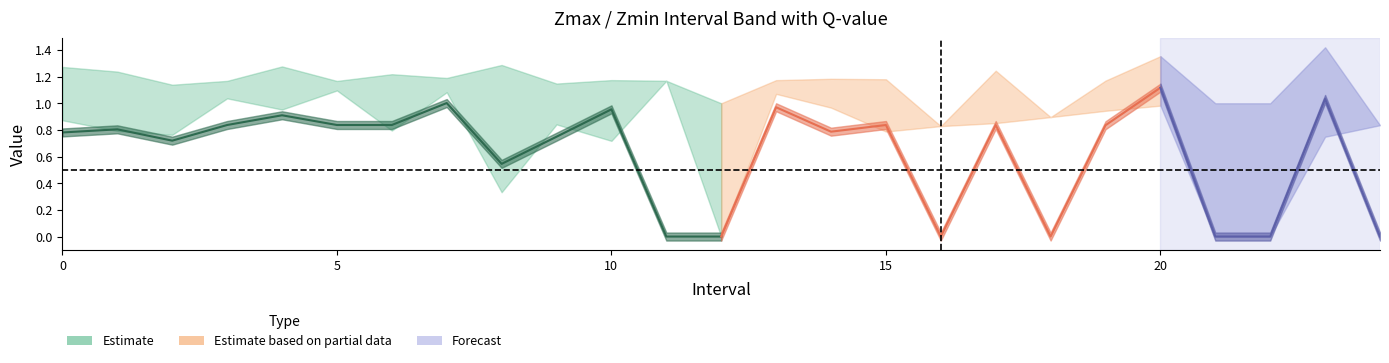

List the series in order of their peak value, highest first.

Zmax, Zmin, q_value